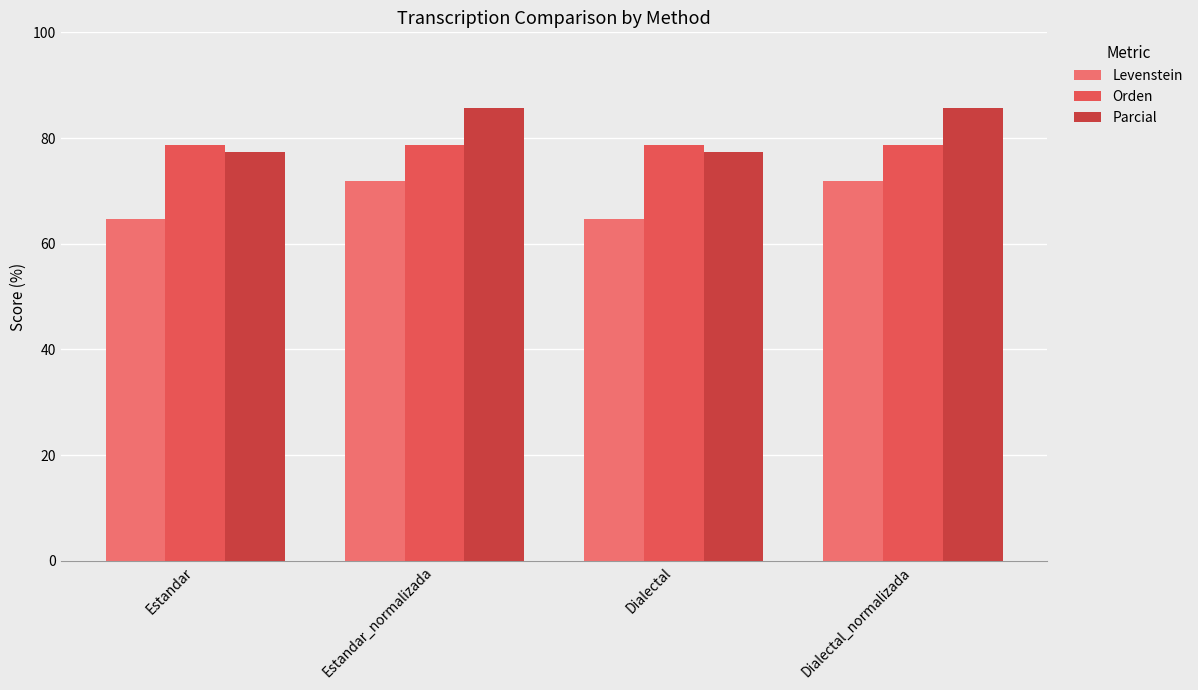

What are all the series names shown in the legend?

Levenstein, Orden, Parcial